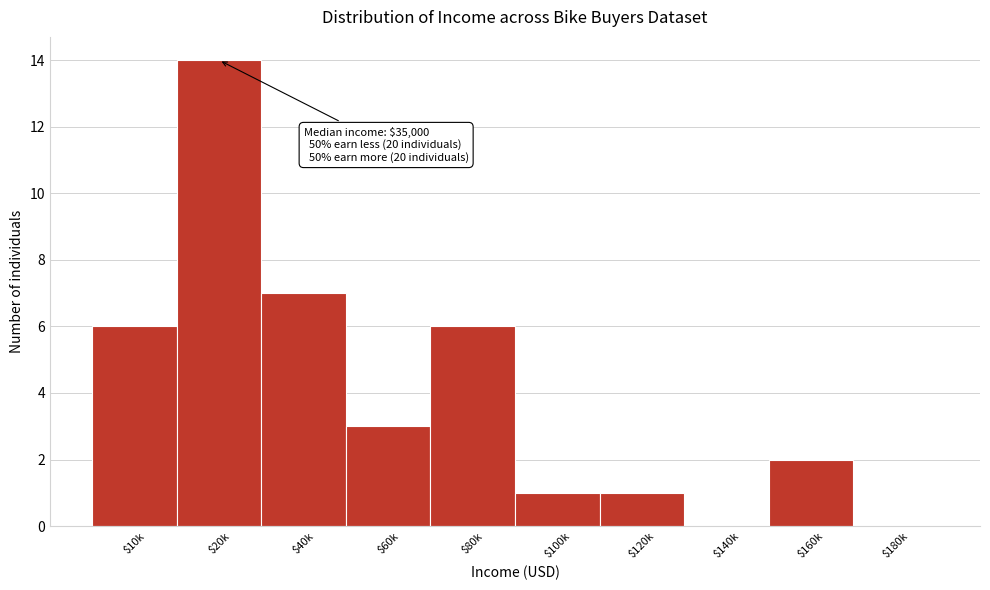

Is it true that the value at $140k is 0?

True